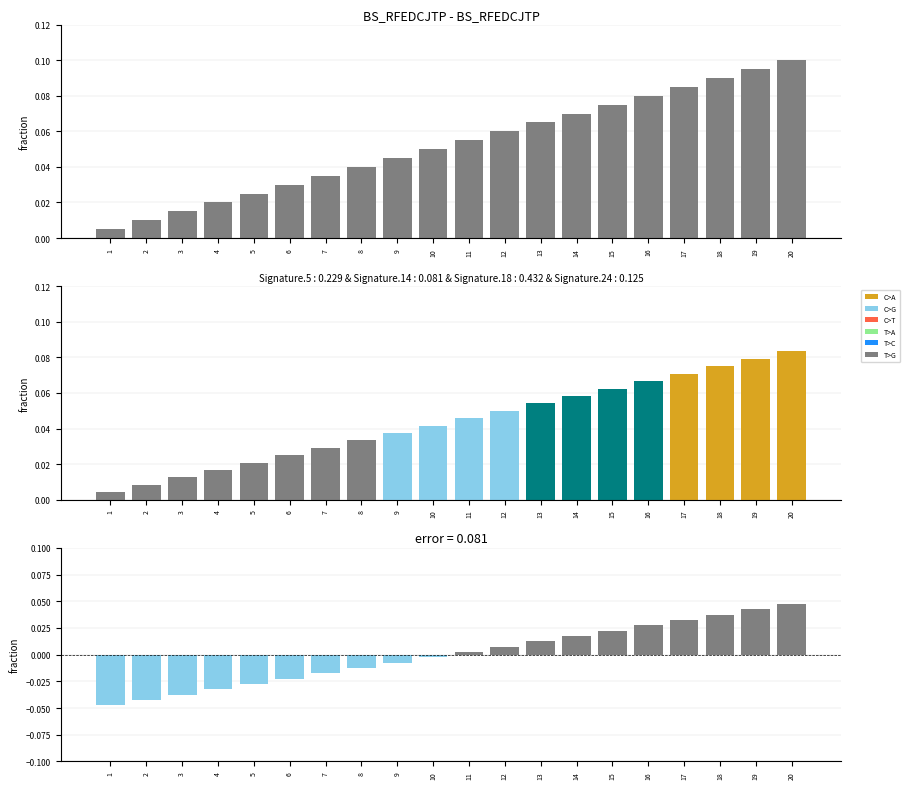

How many values are below 0?

10